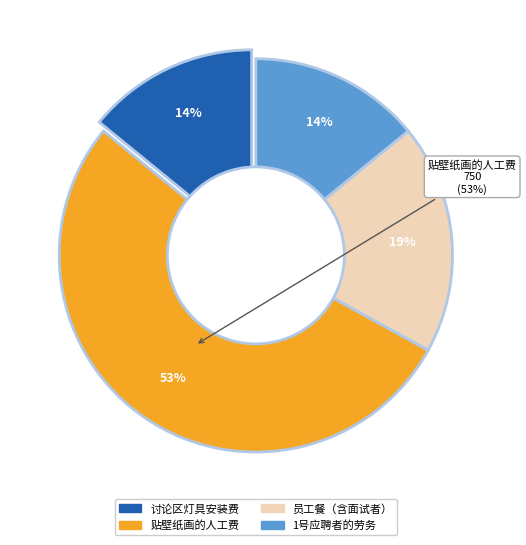

The d slice represents 14% of the pie. True or false?

True